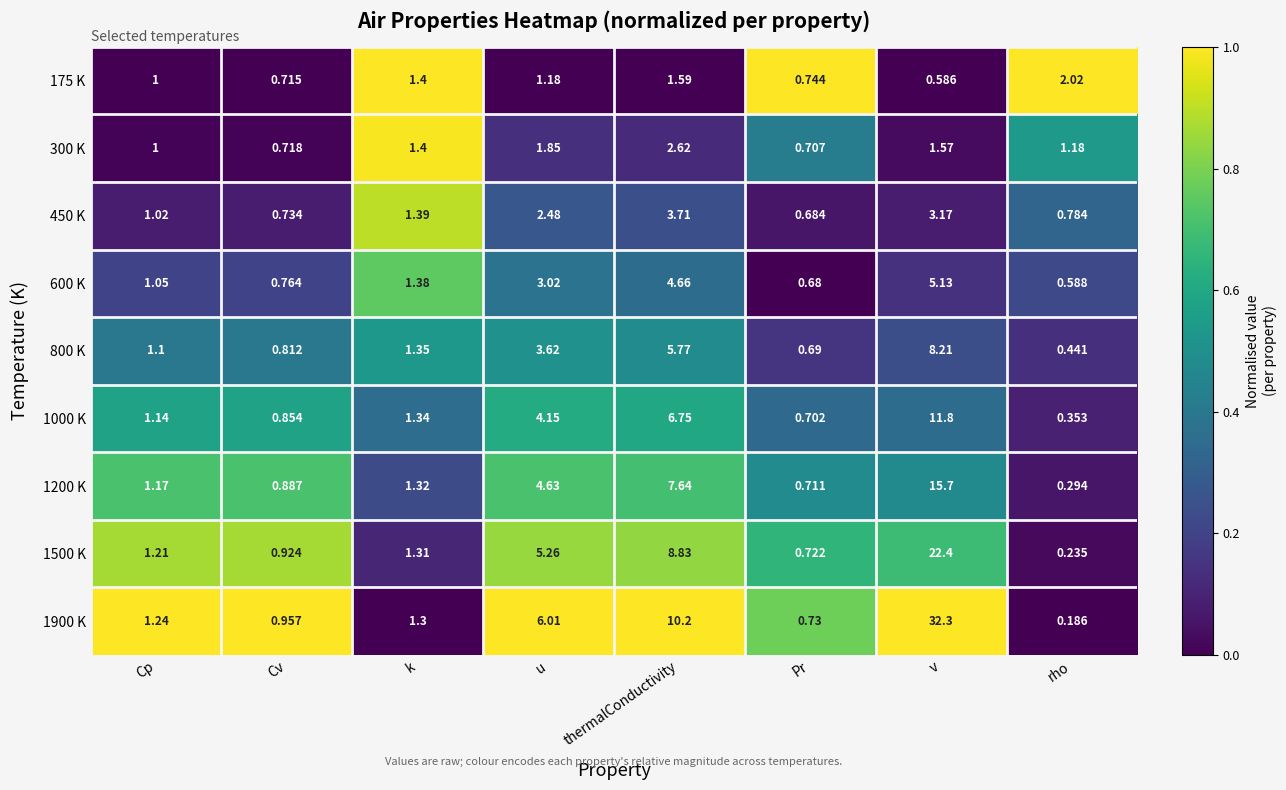

Is the value of 175 K at v greater than the value of 600 K at Cp?

No